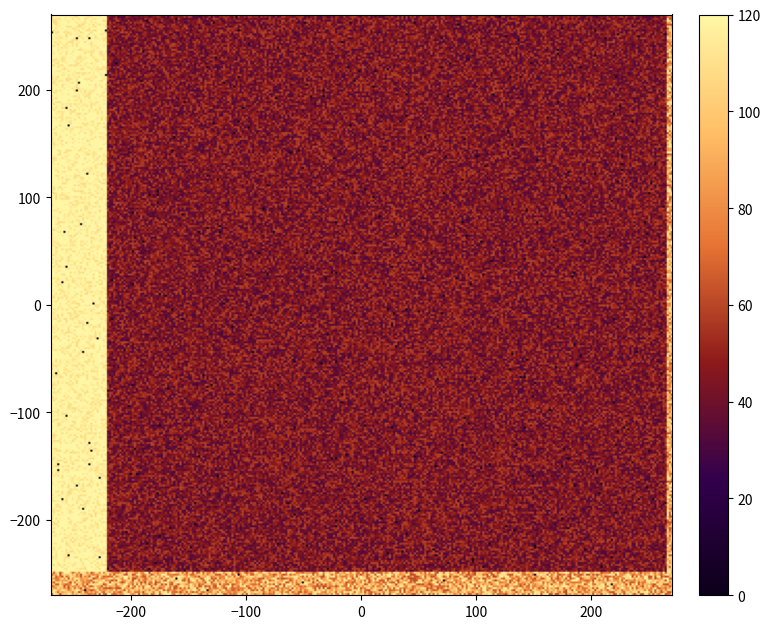

The value of 2057335 at 6 is 94. True or false?

False